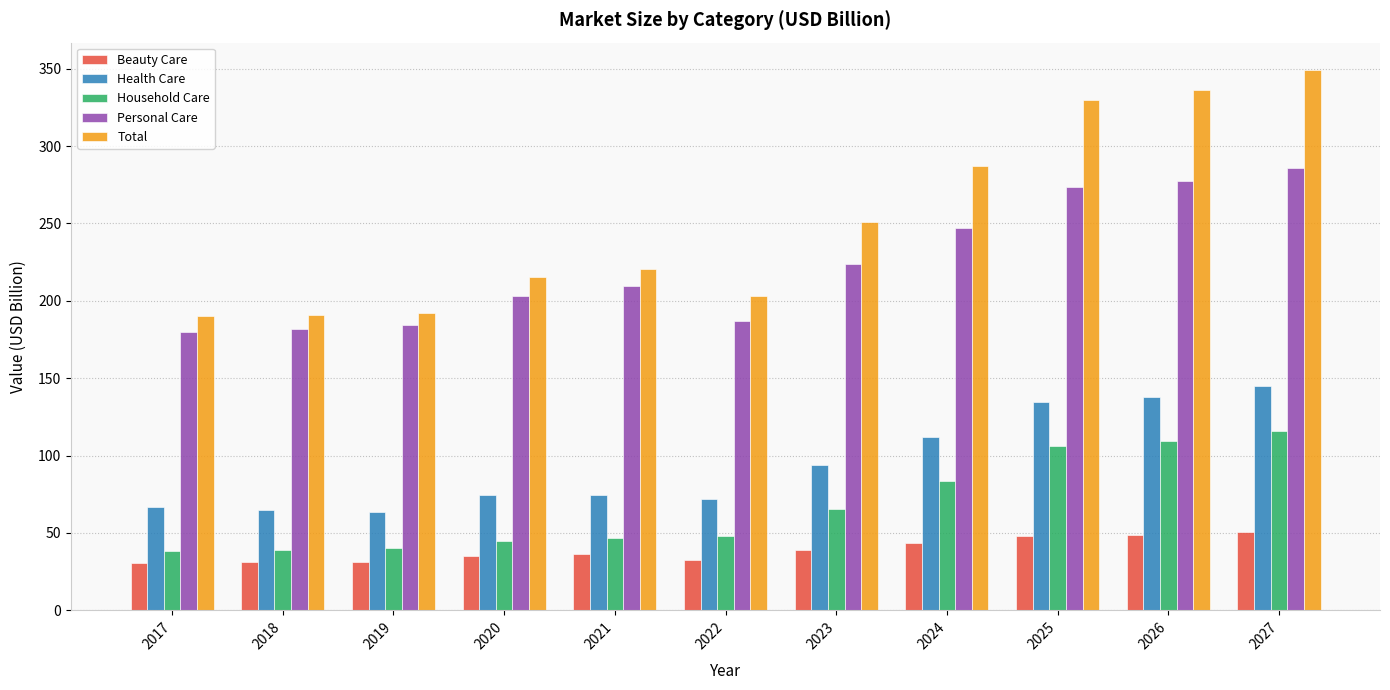

At 2027, list the series in order from largest to smallest.

Total, Personal Care, Health Care, Household Care, Beauty Care